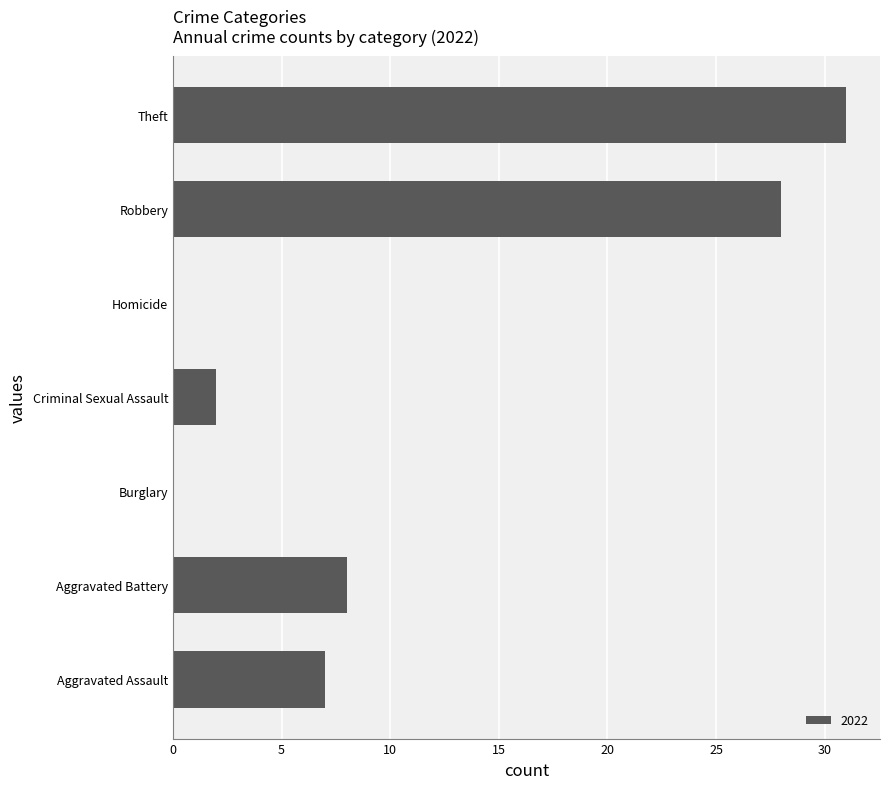

Is it true that the value at Homicide is 19?

False